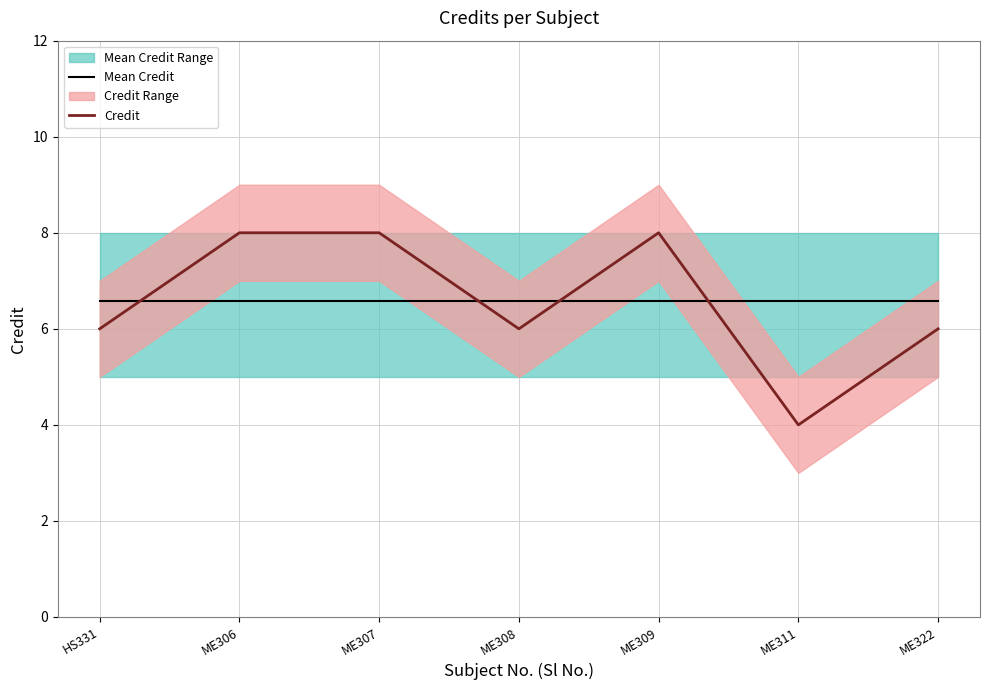

Is it true that Mean Credit equals 6.6 at ME309?

True